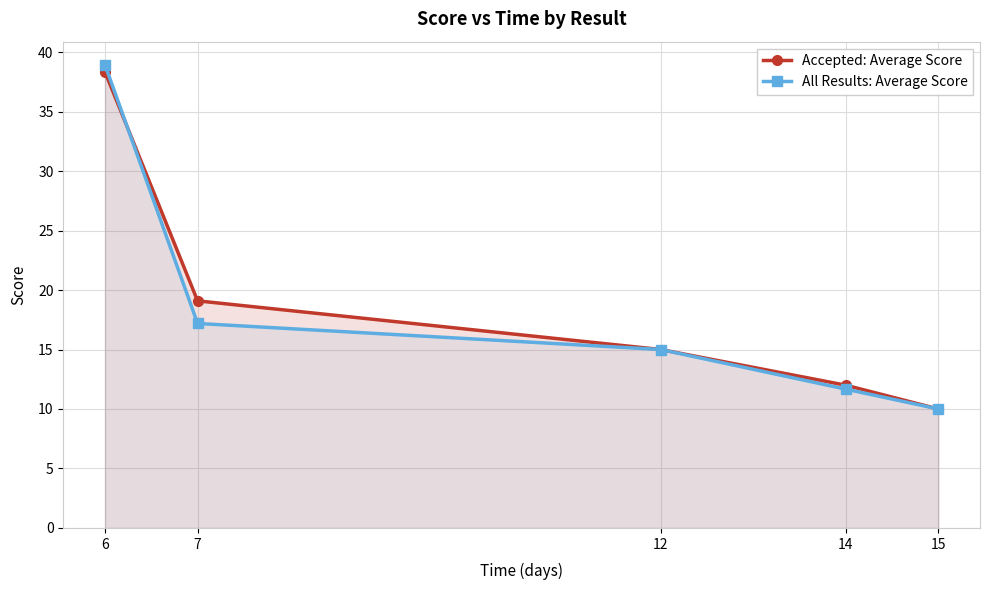

How many lines are shown in the chart?

2